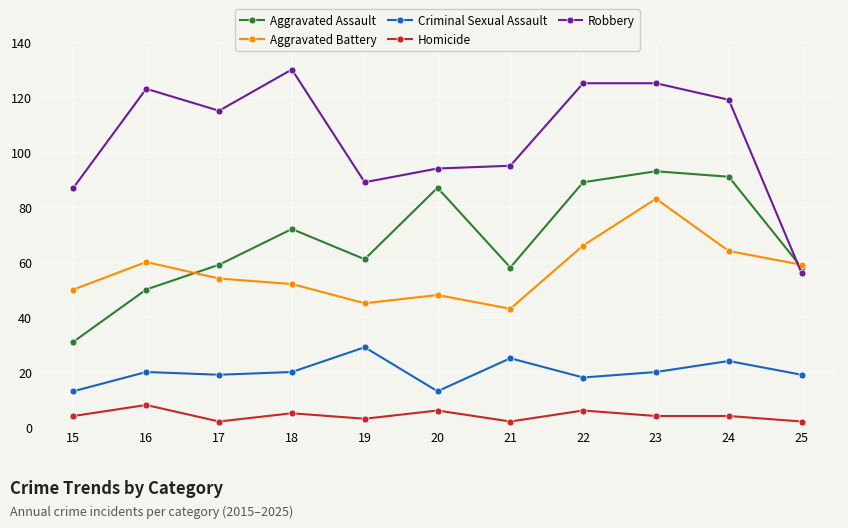

How many lines are shown in the chart?

5